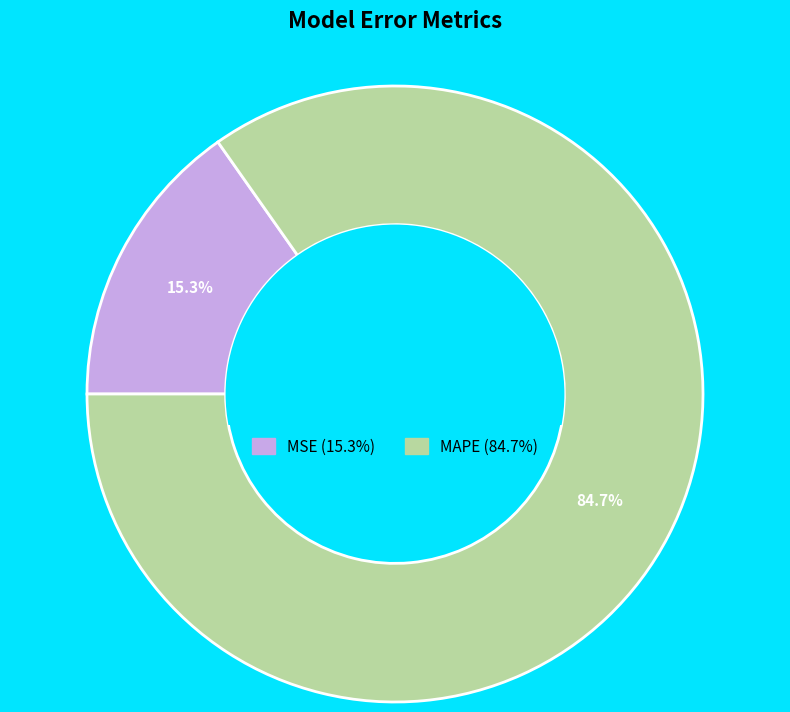

The MSE slice represents 15% of the pie. True or false?

True